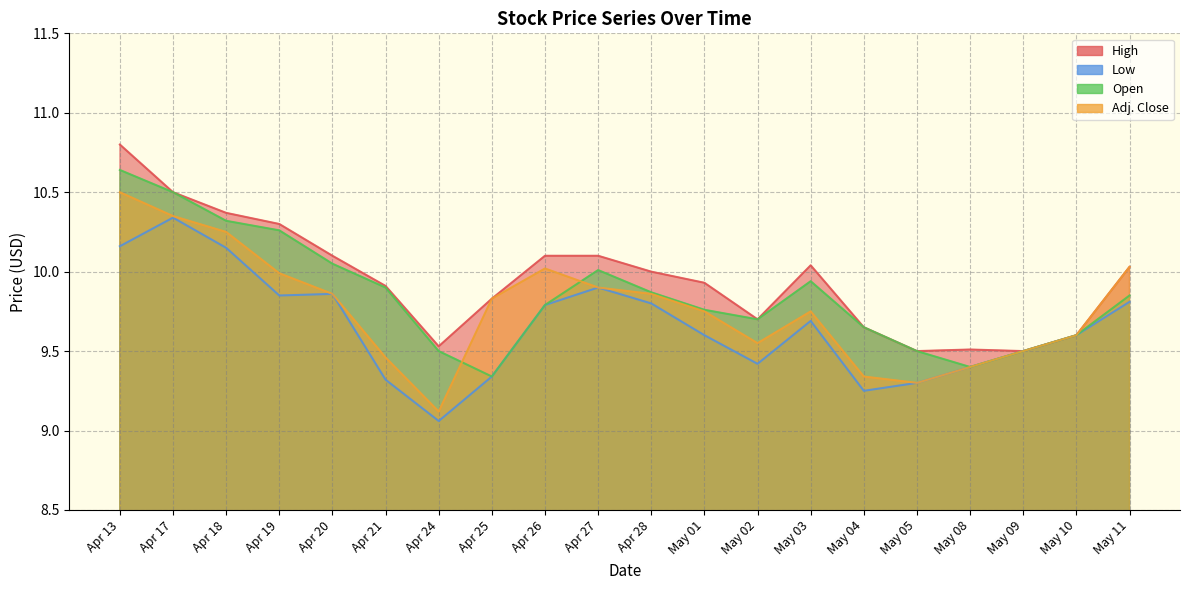

Where is the first local maximum for Open?

Apr 27